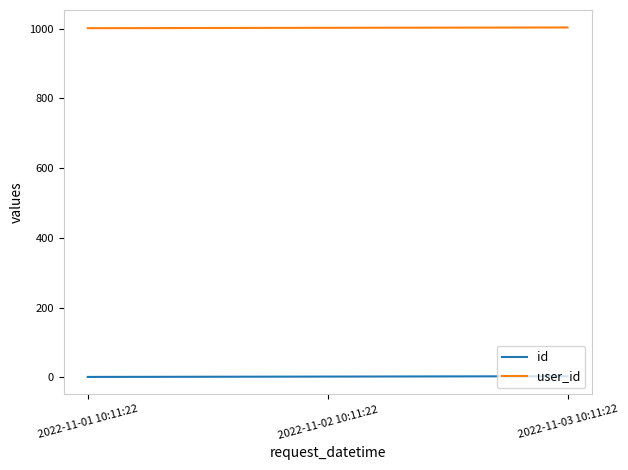

What is the minimum value for user_id?

1001